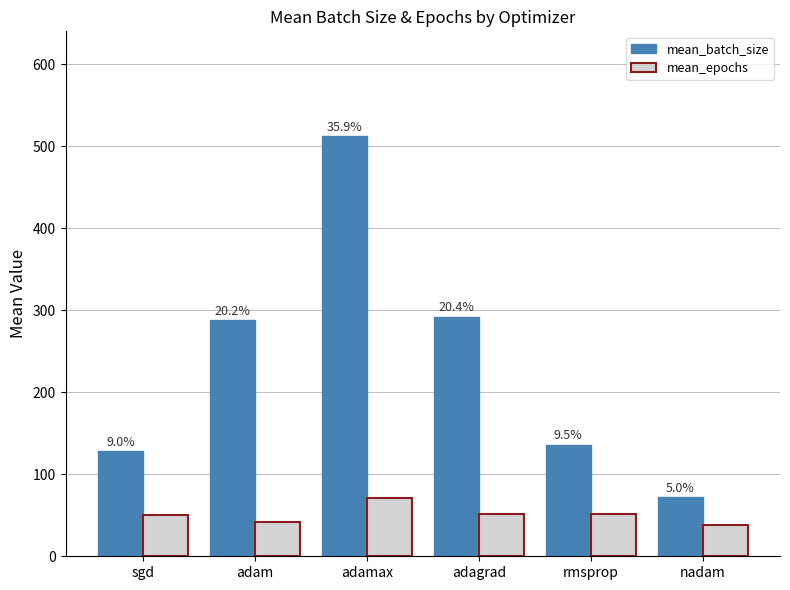

Which category has the highest value across all series?

adamax